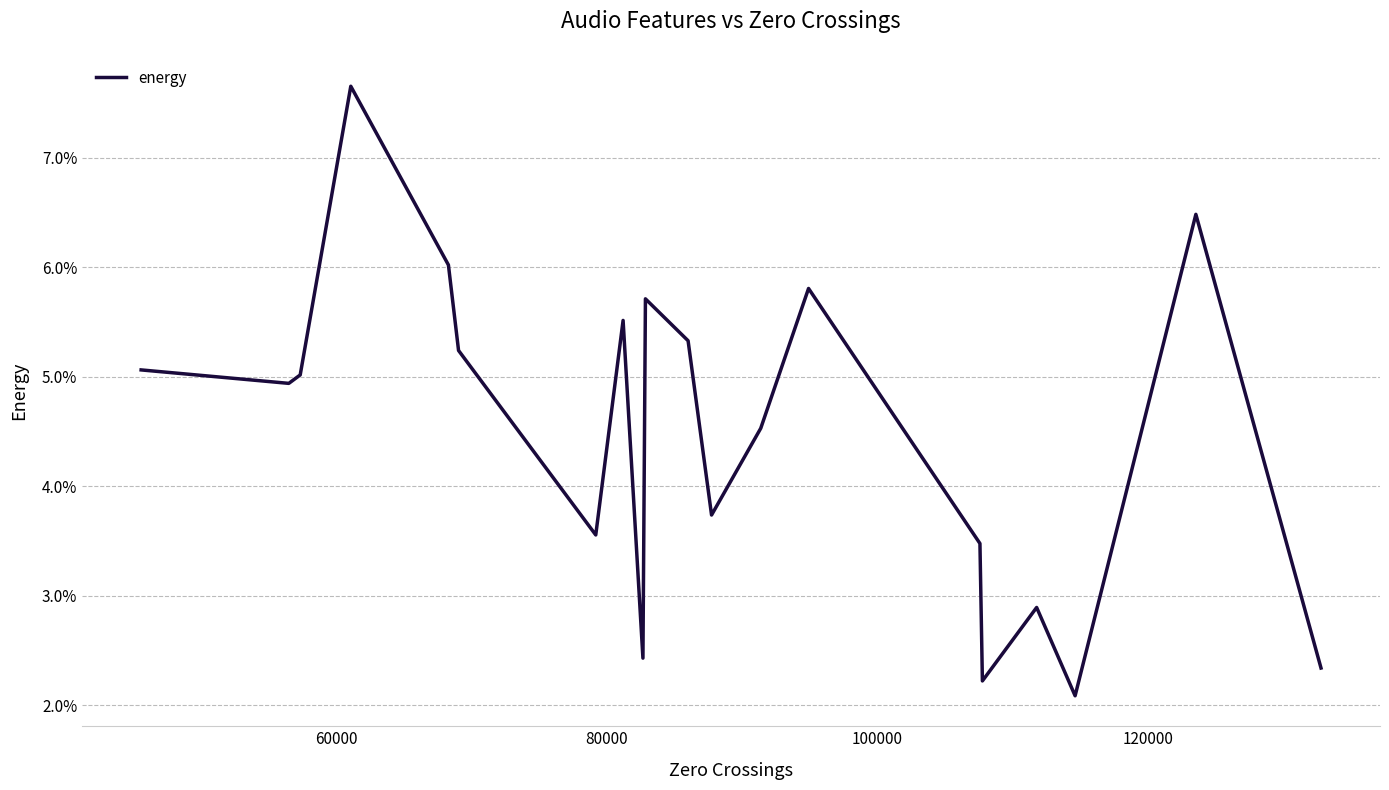

Is this an area chart (filled region under the line)?

No